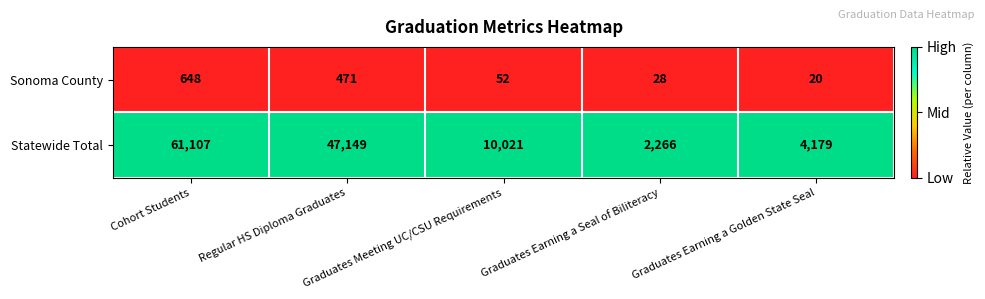

Which series has the largest total across all categories?

Statewide Total